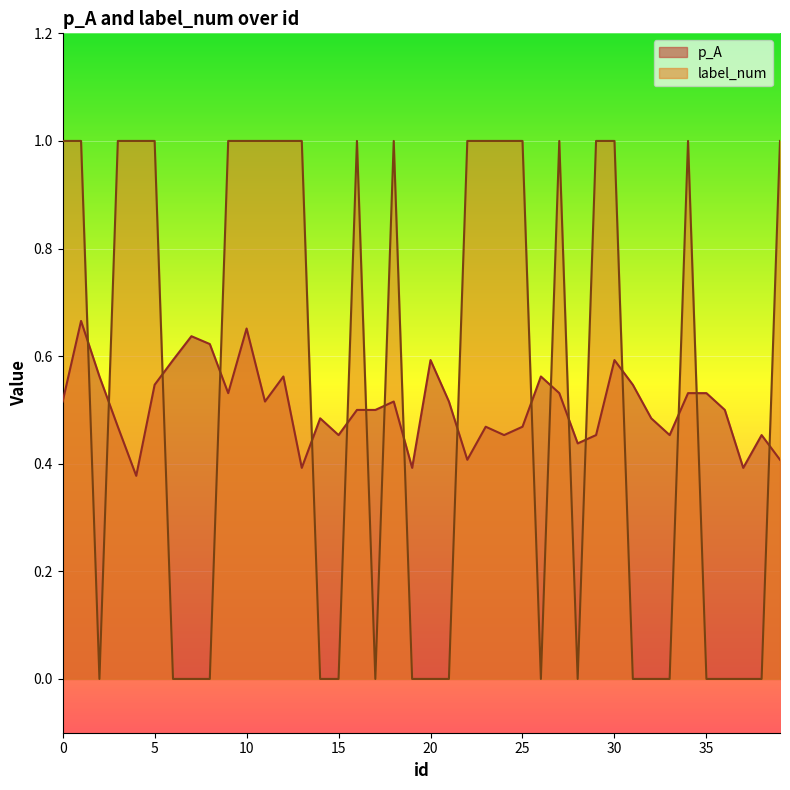

After their last crossing, which series has the higher values: label_num or p_A?

label_num